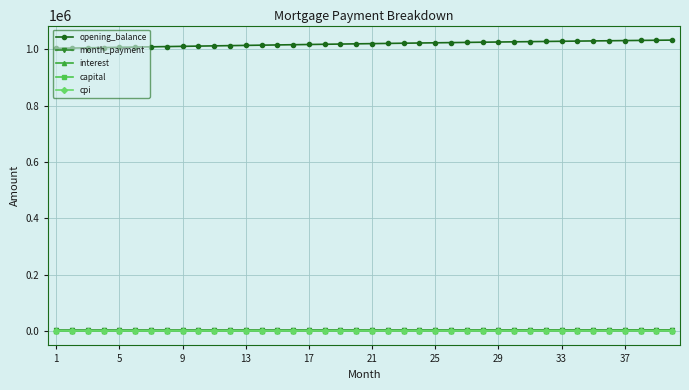

What is the value of the opening_balance point at the 18th from the left?

1017038.2